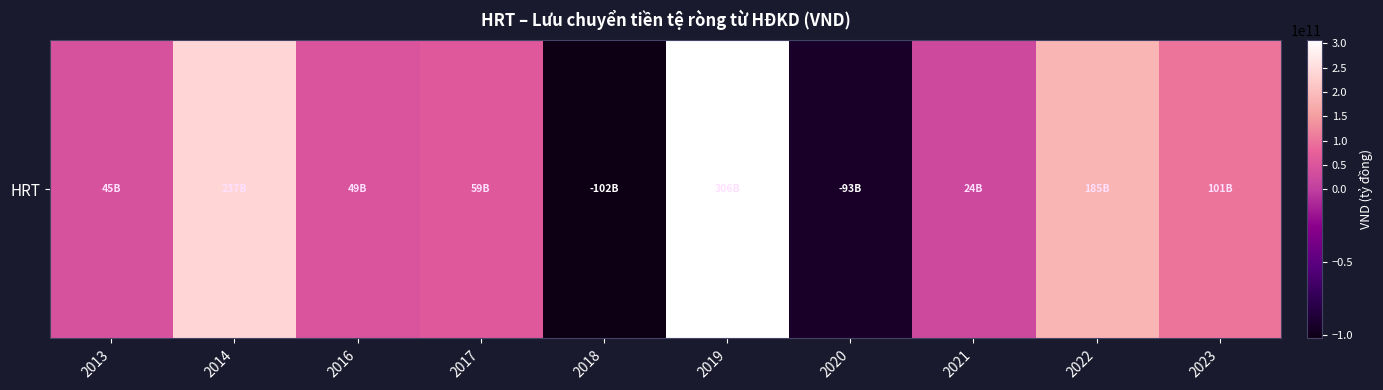

Reading left to right, transcribe all the data shown in this chart.

45190889029	236967201034	49159176742	59372614334	-102088570495	306173899857	-93046393288	23607740573	184920315858	101102816336